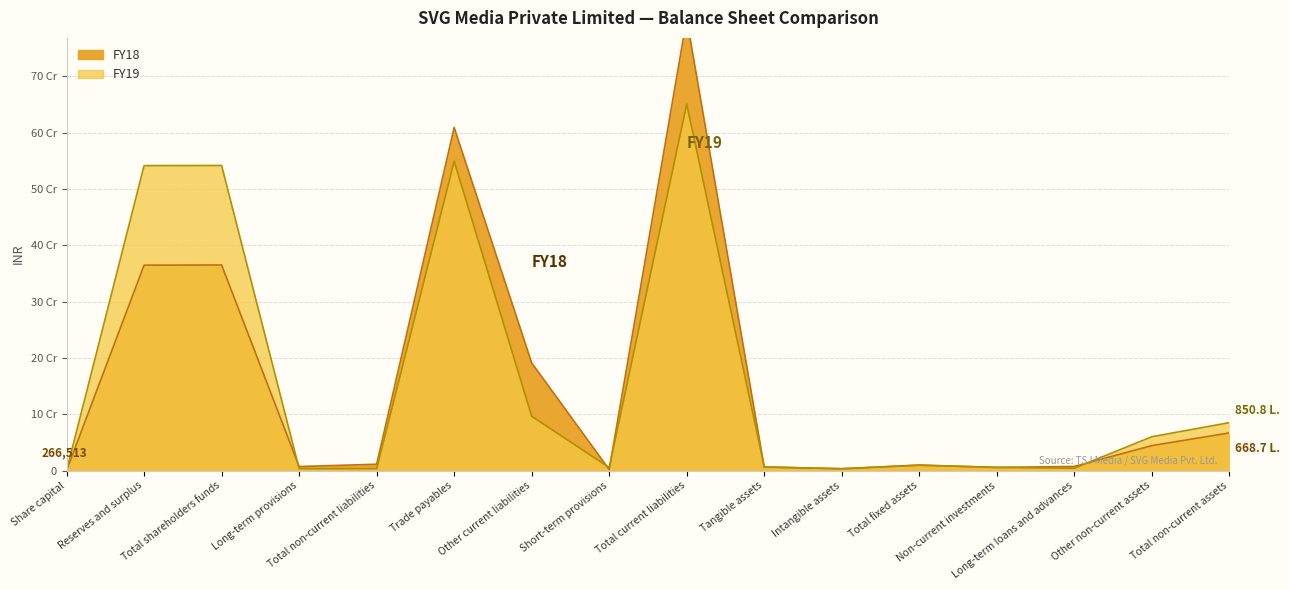

What is the minimum value for FY19?

266513